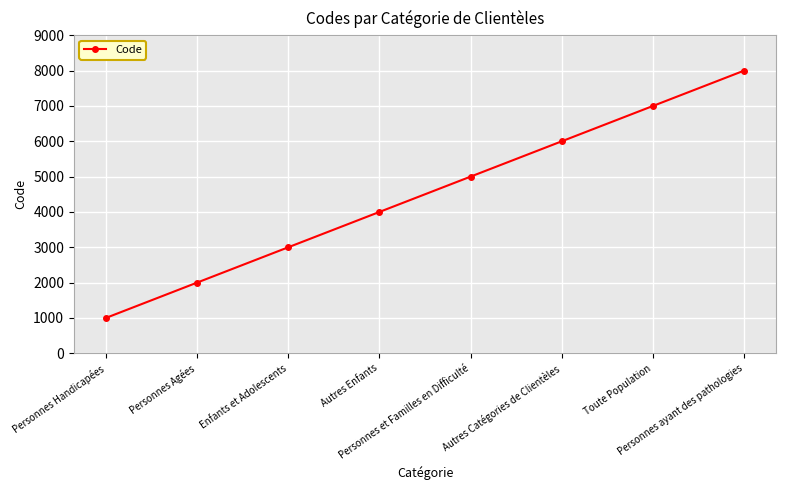

How many data points are less than 5000?

4